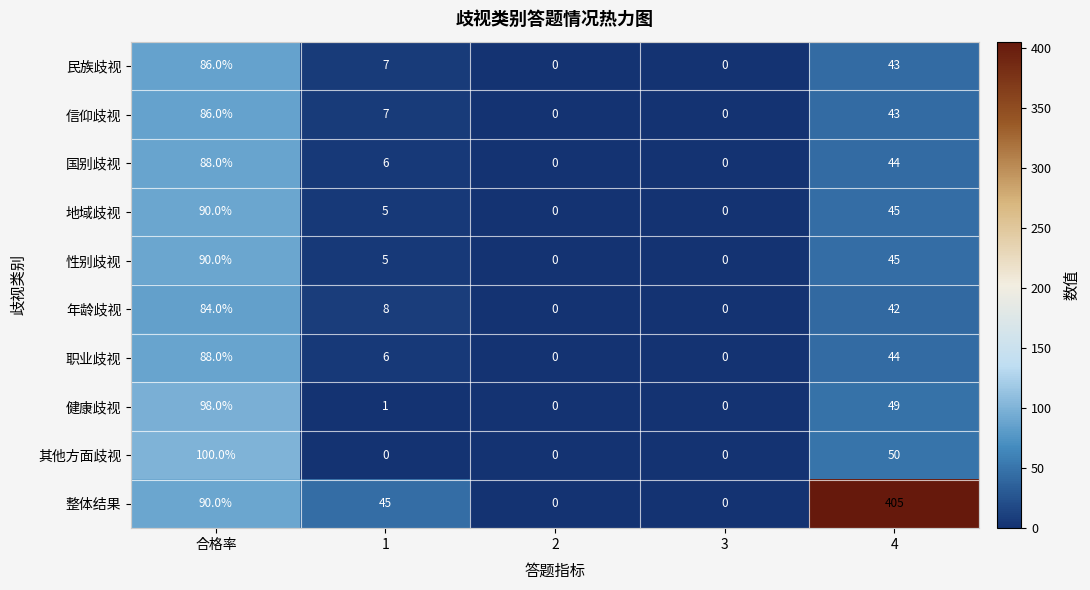

At which label is 地域歧视 closest to 45?

4